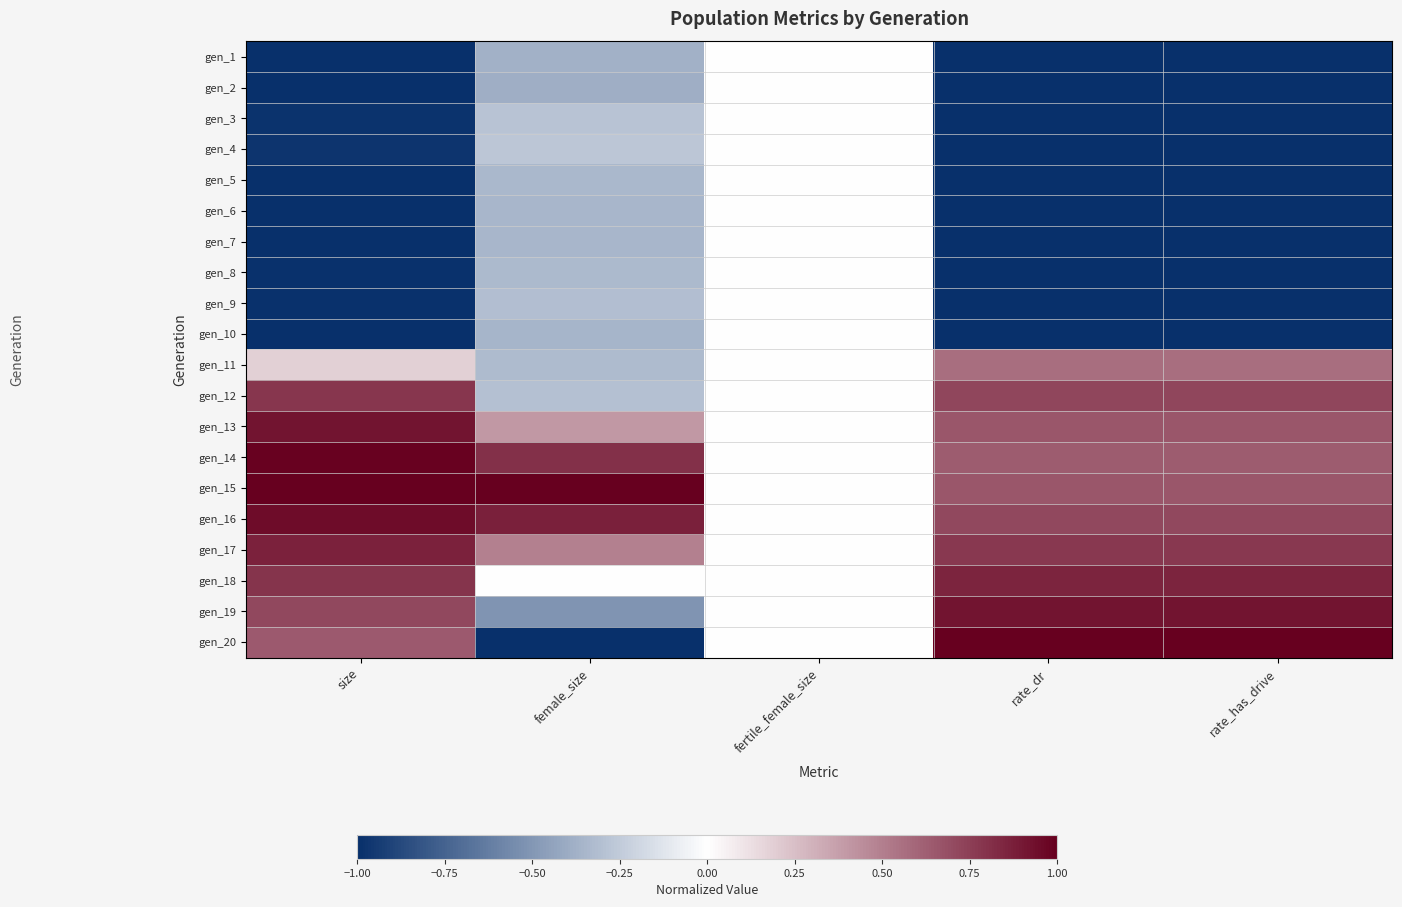

Reading left to right, extract all data points from this chart.

gen_1: size=-1.0	female_size=-0.4	fertile_female_size=0.0	rate_dr=-1.0	rate_has_drive=-1.0
gen_2: size=-1.0	female_size=-0.4	fertile_female_size=0.0	rate_dr=-1.0	rate_has_drive=-1.0
gen_3: size=-1.0	female_size=-0.3	fertile_female_size=0.0	rate_dr=-1.0	rate_has_drive=-1.0
gen_4: size=-1.0	female_size=-0.3	fertile_female_size=0.0	rate_dr=-1.0	rate_has_drive=-1.0
gen_5: size=-1.0	female_size=-0.3	fertile_female_size=0.0	rate_dr=-1.0	rate_has_drive=-1.0
gen_6: size=-1.0	female_size=-0.3	fertile_female_size=0.0	rate_dr=-1.0	rate_has_drive=-1.0
gen_7: size=-1.0	female_size=-0.3	fertile_female_size=0.0	rate_dr=-1.0	rate_has_drive=-1.0
gen_8: size=-1.0	female_size=-0.3	fertile_female_size=0.0	rate_dr=-1.0	rate_has_drive=-1.0
gen_9: size=-1.0	female_size=-0.3	fertile_female_size=0.0	rate_dr=-1.0	rate_has_drive=-1.0
gen_10: size=-1.0	female_size=-0.4	fertile_female_size=0.0	rate_dr=-1.0	rate_has_drive=-1.0
gen_11: size=0.2	female_size=-0.3	fertile_female_size=0.0	rate_dr=0.6	rate_has_drive=0.6
gen_12: size=0.8	female_size=-0.3	fertile_female_size=0.0	rate_dr=0.7	rate_has_drive=0.7
gen_13: size=0.9	female_size=0.4	fertile_female_size=0.0	rate_dr=0.7	rate_has_drive=0.7
gen_14: size=1.0	female_size=0.8	fertile_female_size=0.0	rate_dr=0.6	rate_has_drive=0.6
gen_15: size=1.0	female_size=1.0	fertile_female_size=0.0	rate_dr=0.7	rate_has_drive=0.7
gen_16: size=0.9	female_size=0.9	fertile_female_size=0.0	rate_dr=0.7	rate_has_drive=0.7
gen_17: size=0.9	female_size=0.5	fertile_female_size=0.0	rate_dr=0.8	rate_has_drive=0.8
gen_18: size=0.8	female_size=-0.0	fertile_female_size=0.0	rate_dr=0.9	rate_has_drive=0.9
gen_19: size=0.7	female_size=-0.5	fertile_female_size=0.0	rate_dr=0.9	rate_has_drive=0.9
gen_20: size=0.6	female_size=-1.0	fertile_female_size=0.0	rate_dr=1.0	rate_has_drive=1.0